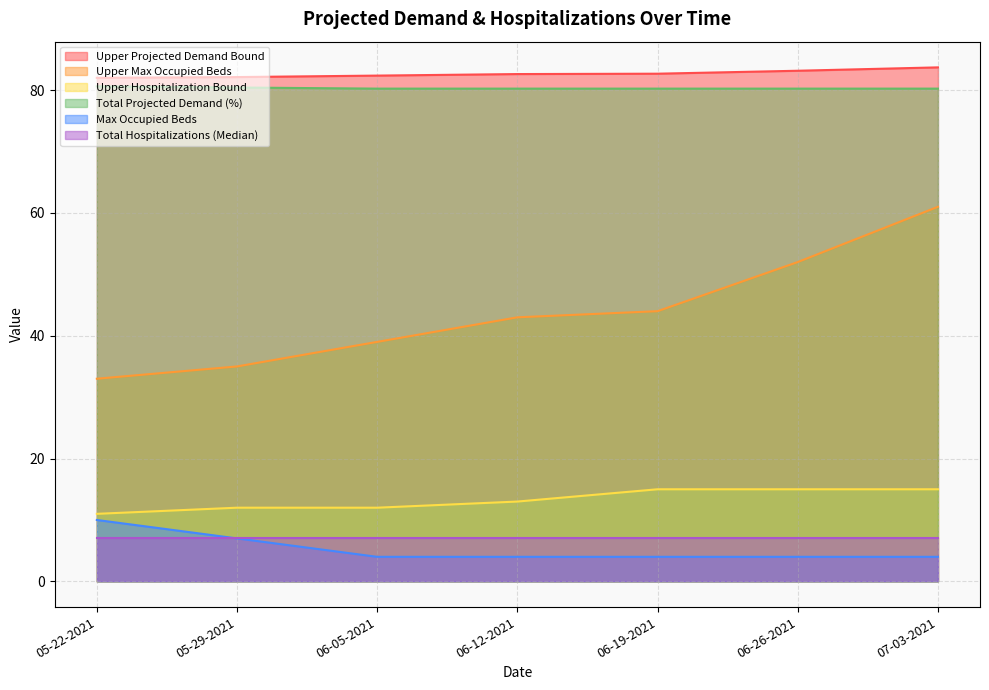

At which label is Total Projected Demand (%) closest to 80?

06-05-2021